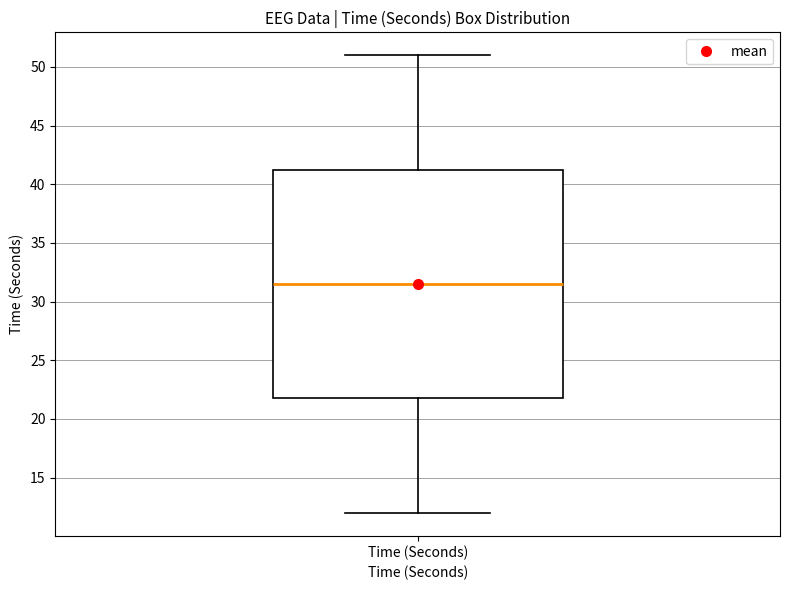

Transcribe this box plot: give where the median line is, the range the box spans, and where the two whiskers end, as read against the y-axis. The values are not printed on the chart, so give them approximately, as read against the axis.

median 31.5, box 22.0 to 41.5, whiskers 12.0 to 51.0